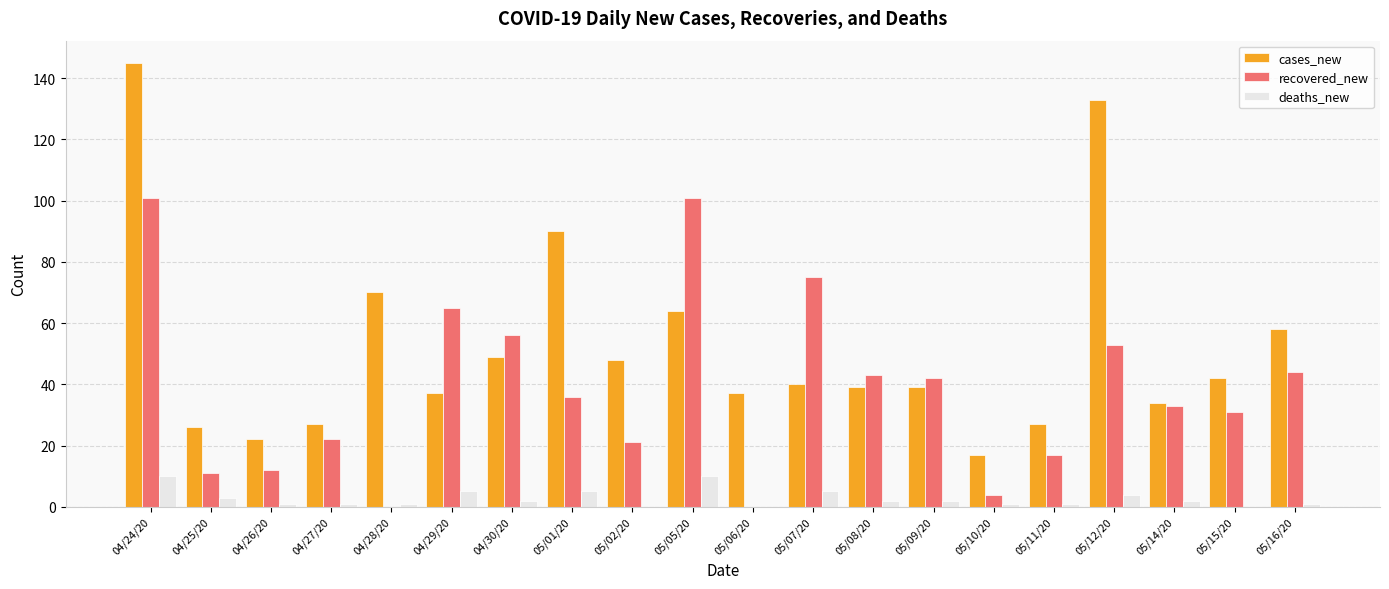

Which series has the largest total across all categories?

cases_new